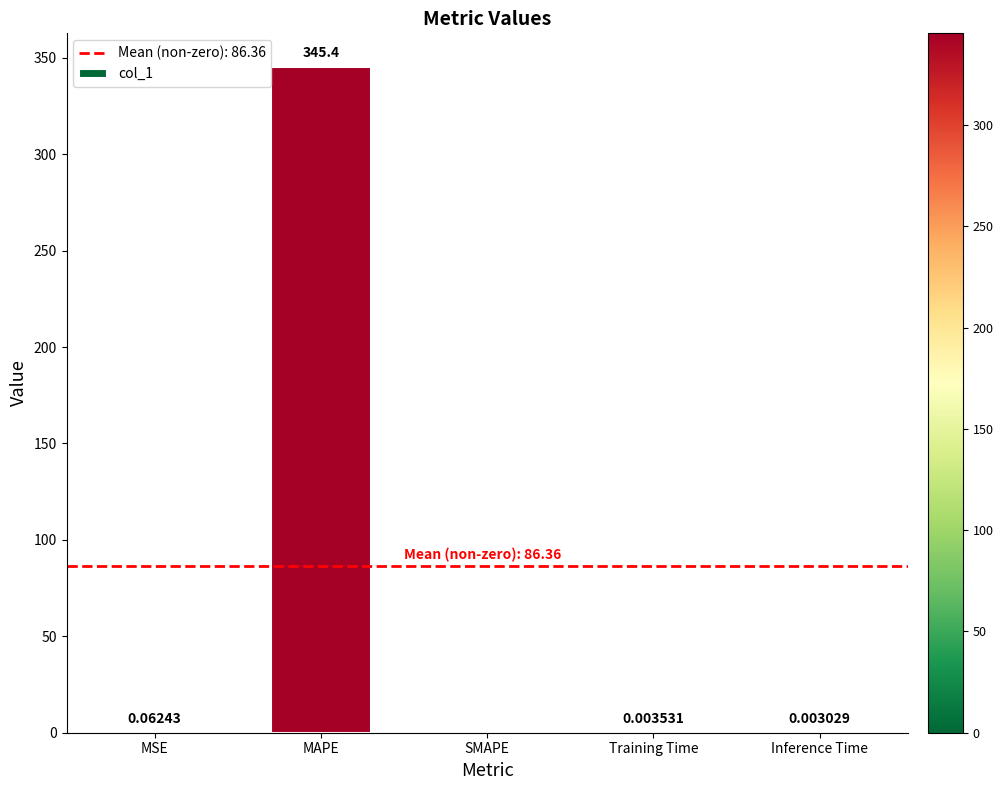

How many values are above zero?

4